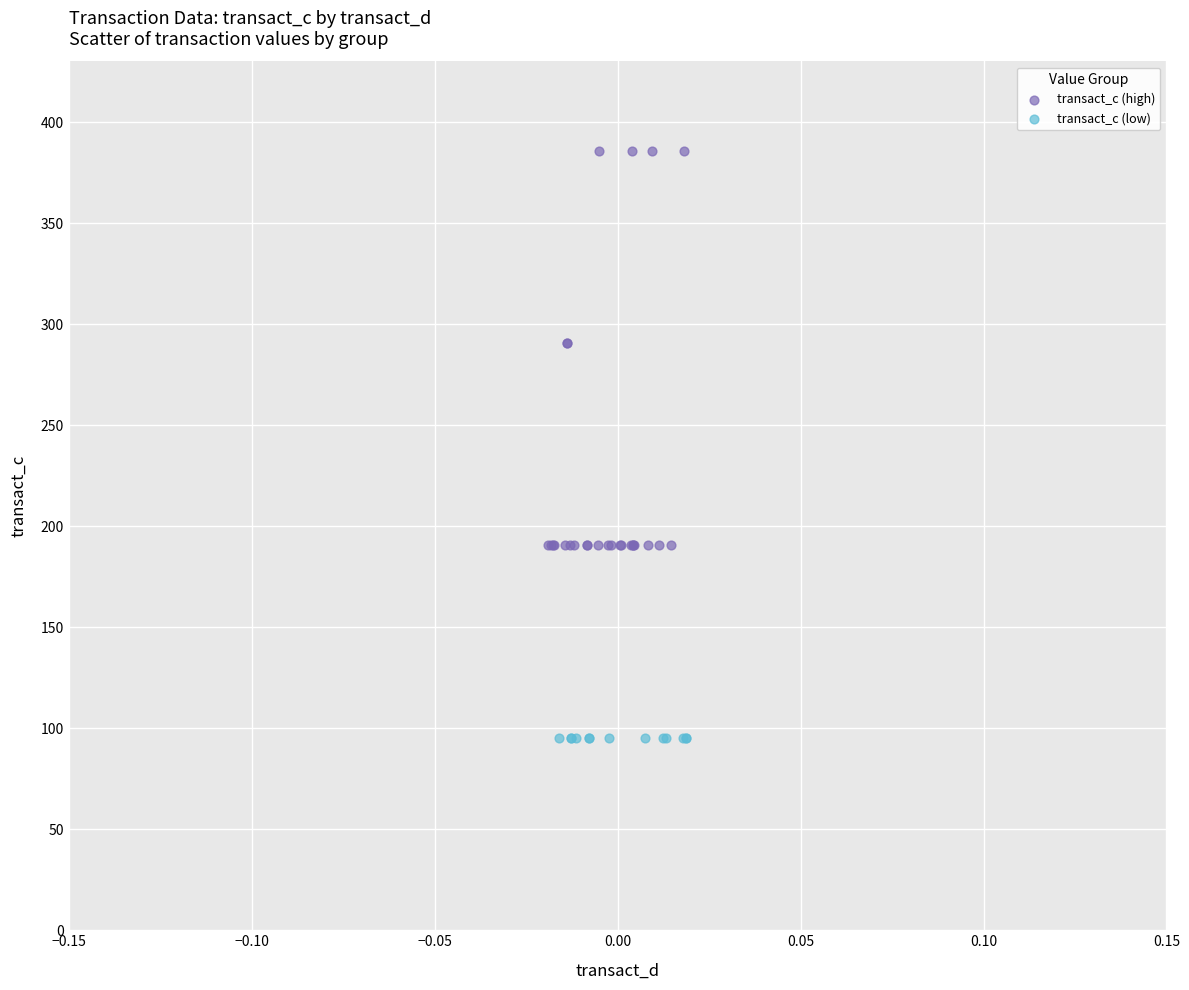

Which series contains the highest Y value?

transact_c (high)